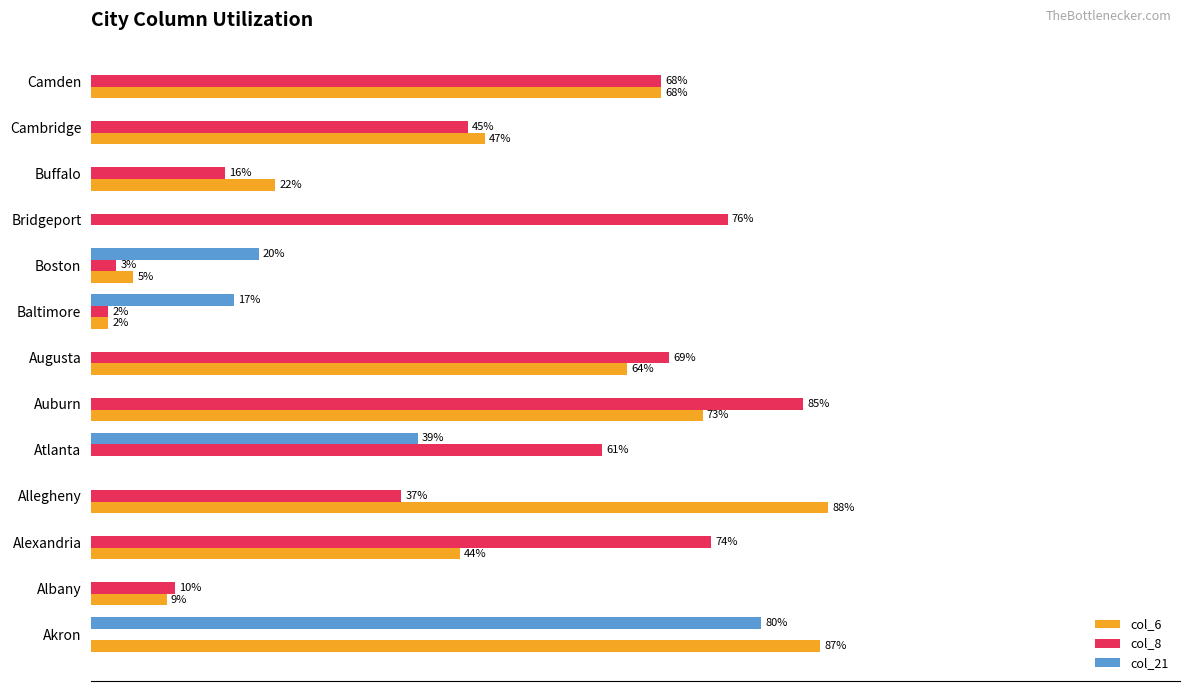

Between Akron and Camden, which series saw the biggest shift?

col_21